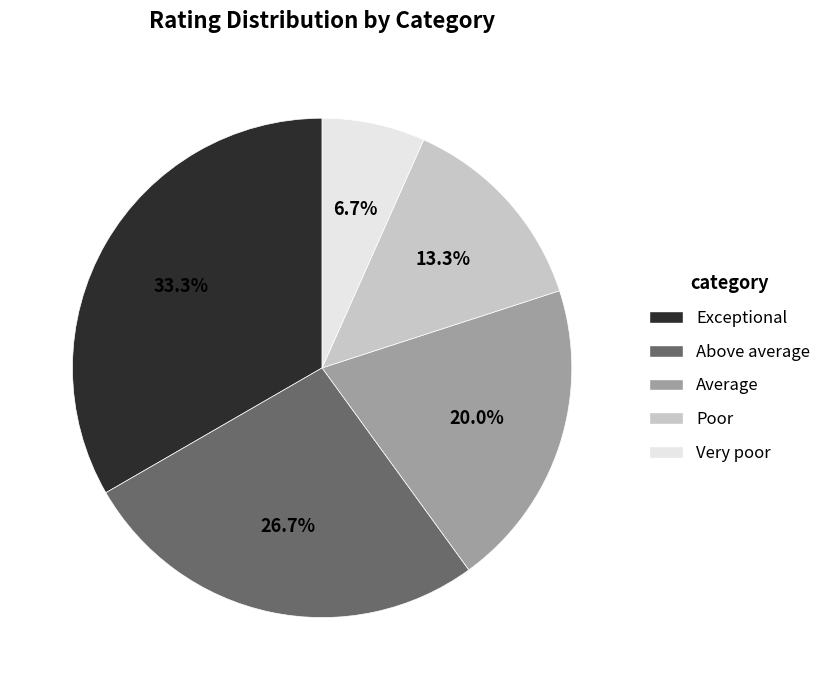

Rank the categories by value from lowest to highest.

Very poor, Poor, Average, Above average, Exceptional